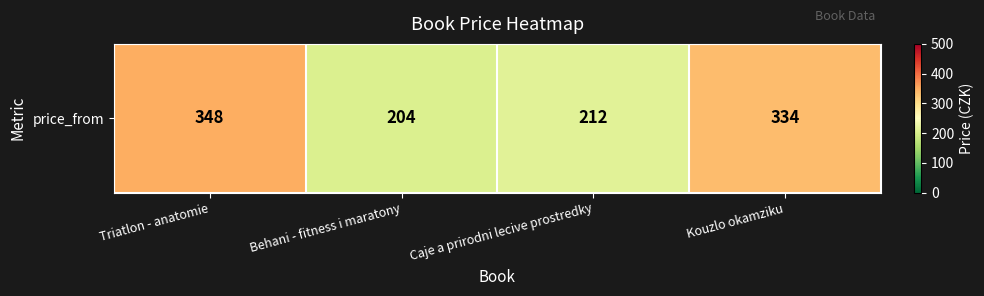

Reading left to right, what are all the values shown in this chart?

348	204	212	334